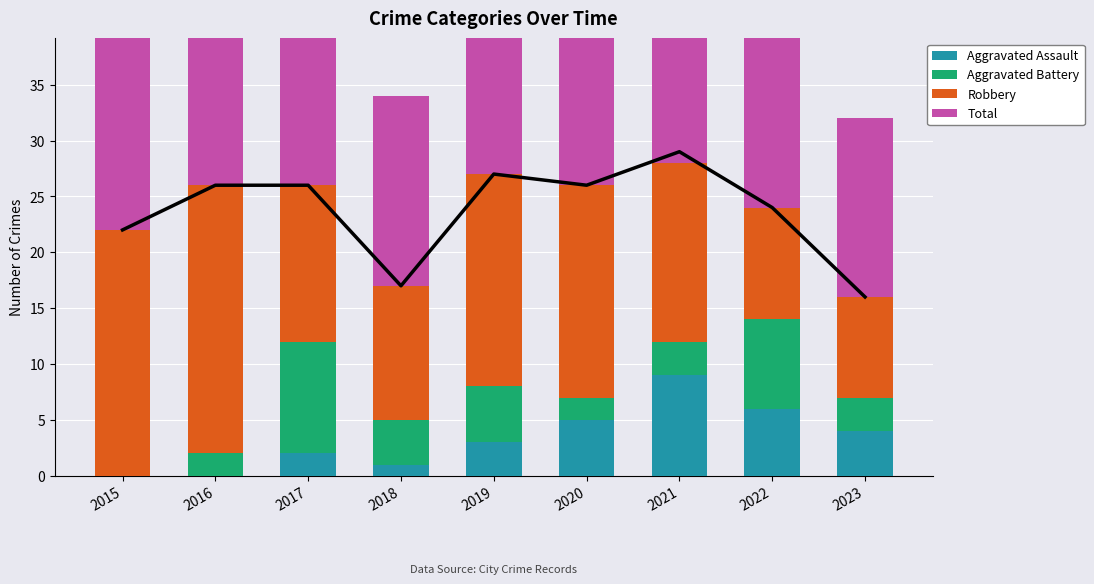

The value of Total at 2021 is 29. True or false?

True